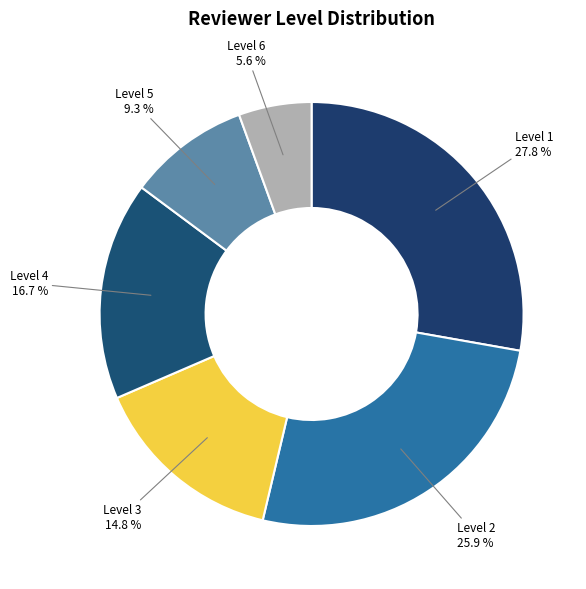

Does Level 4 represent more than half of the total?

No